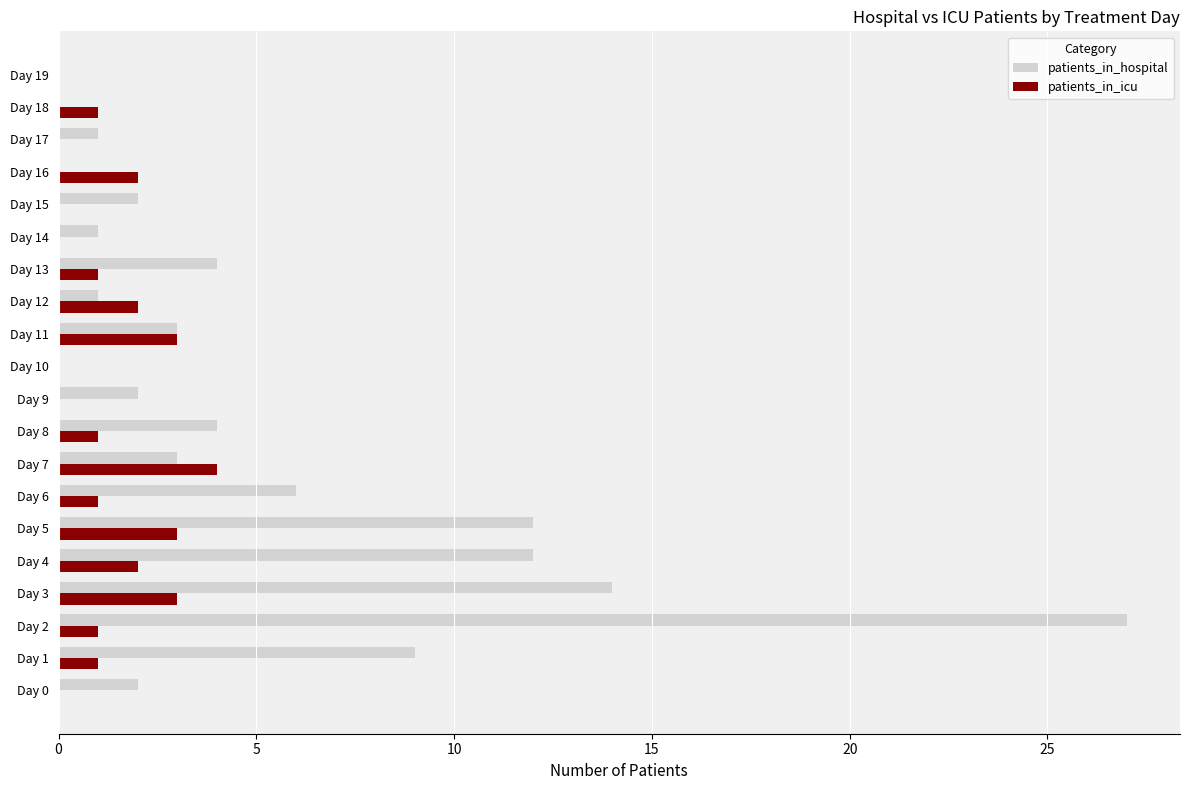

Which series has the widest spread of values?

patients_in_hospital